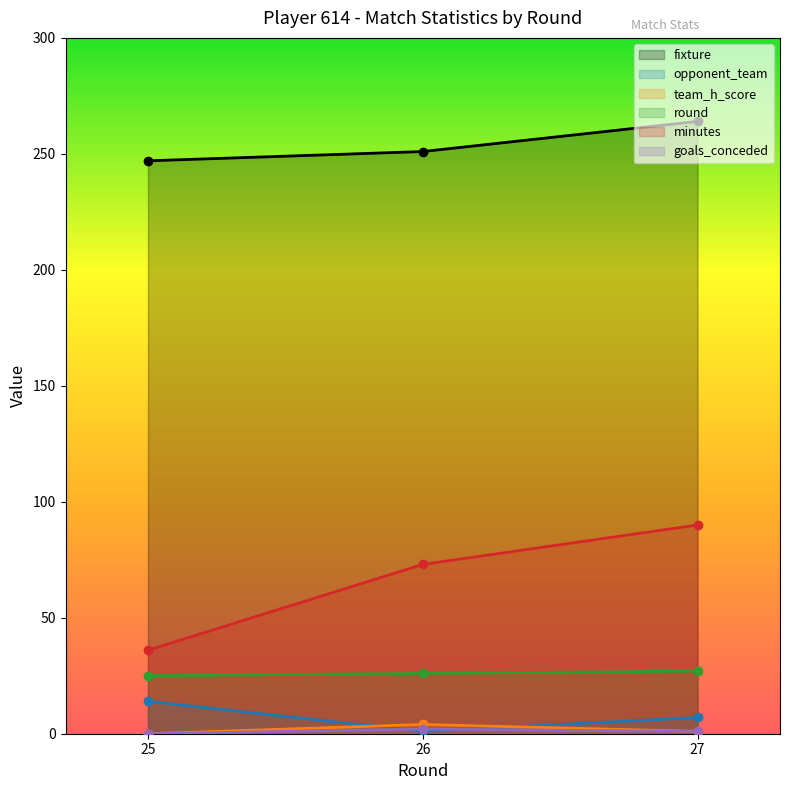

What value does the team_h_score series have at 26?

4